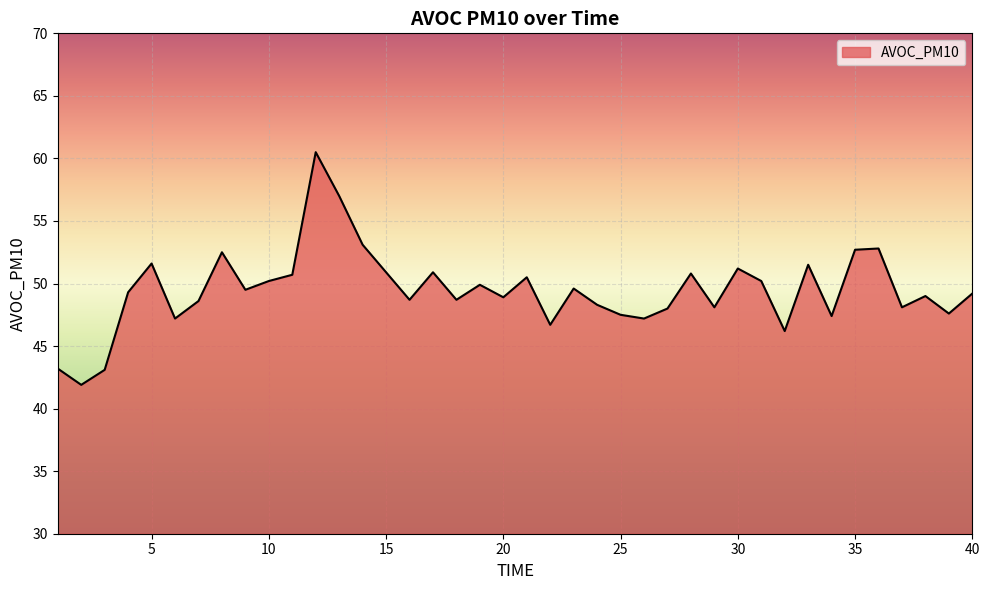

What is the greatest value displayed?

60.5